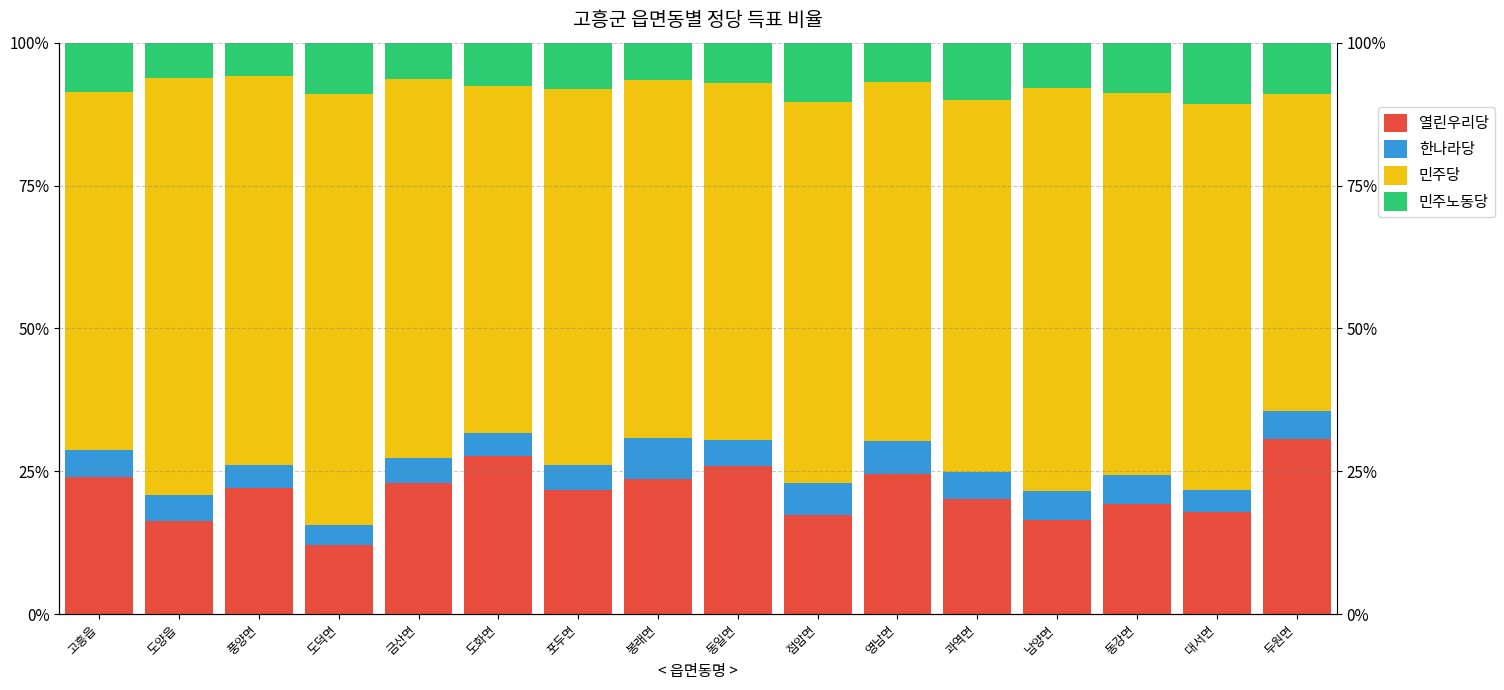

True or false: 민주당 has a value of 114.5 at 점암면.

False